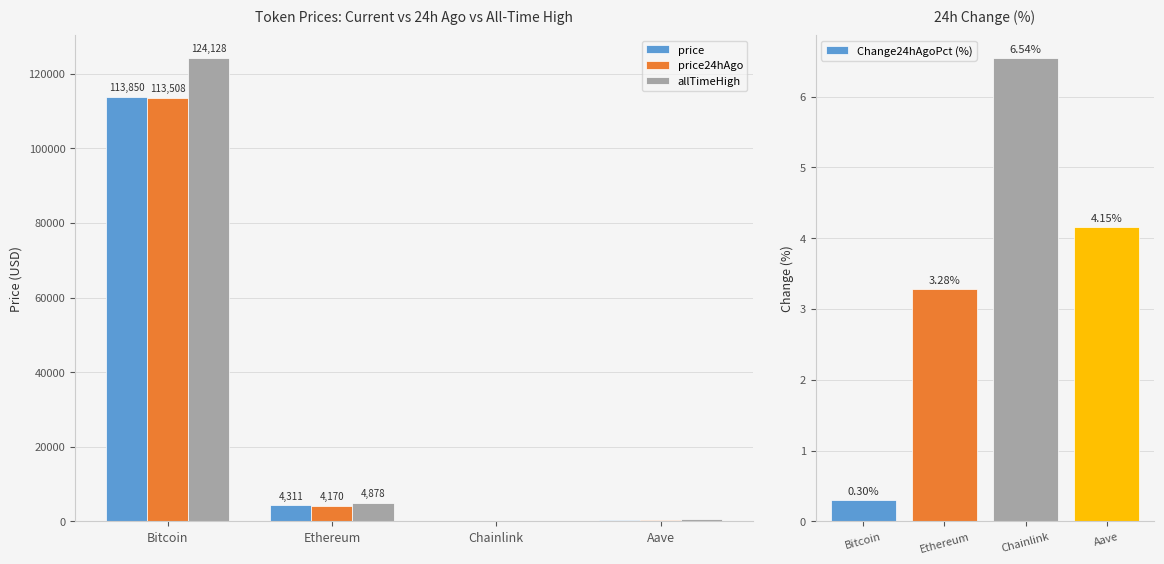

The price series shows 291.6 at Aave. True or false?

True